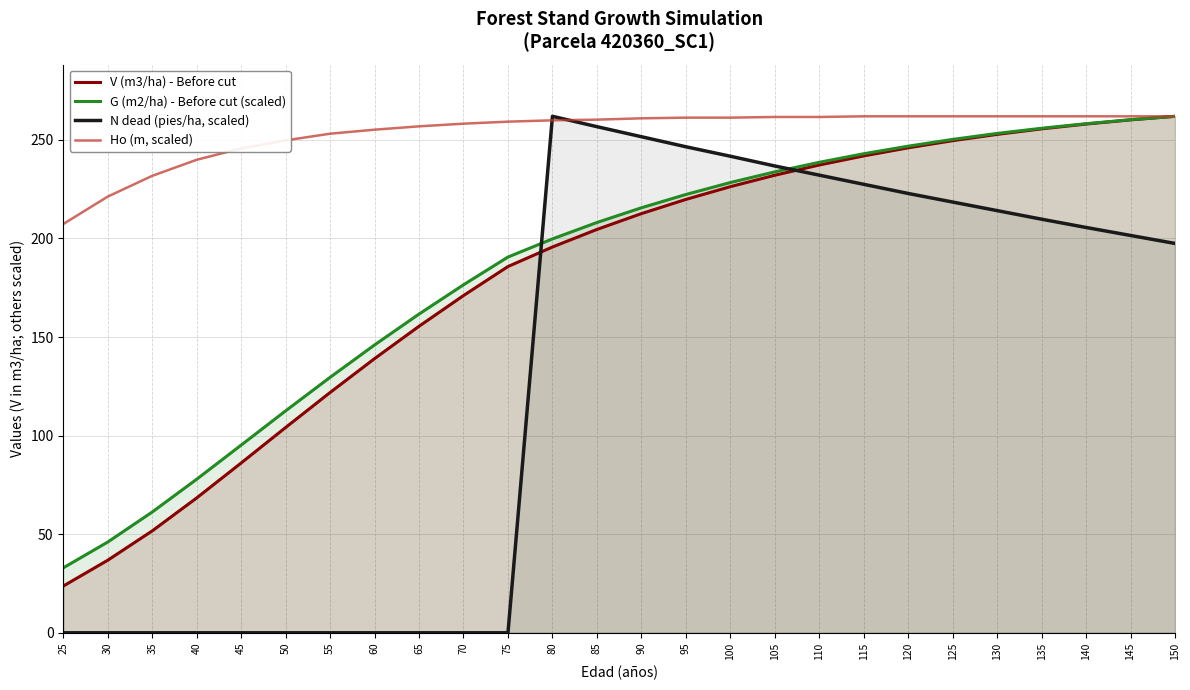

Reading left to right, extract all data points from this chart.

V (m3/ha) - Before cut: 23.7	36.8	51.7	68.4	86.1	104.1	121.9	139.1	155.5	171.0	185.8	195.7	204.6	212.6	219.8	226.3	232.1	237.2	241.9	246.0	249.6	252.8	255.6	258.0	260.1	261.9
G (m2/ha) - Before cut (scaled): 32.9	46.0	61.2	77.9	95.2	112.6	129.6	146.0	161.6	176.5	190.6	199.8	208.1	215.6	222.3	228.3	233.8	238.6	243.0	246.8	250.2	253.3	255.9	258.2	260.2	261.9
N dead (pies/ha, scaled): 0.0	0.0	0.0	0.0	0.0	0.0	0.0	0.0	0.0	0.0	0.0	261.9	256.7	251.6	246.5	241.7	236.8	232.1	227.5	222.8	218.5	214.1	209.8	205.6	201.5	197.5
Ho (m, scaled): 207.3	221.2	231.8	239.9	245.7	249.7	253.1	255.2	256.9	258.2	259.2	259.9	260.3	260.9	261.3	261.3	261.6	261.6	261.9	261.9	261.9	261.9	261.9	261.9	261.9	261.9